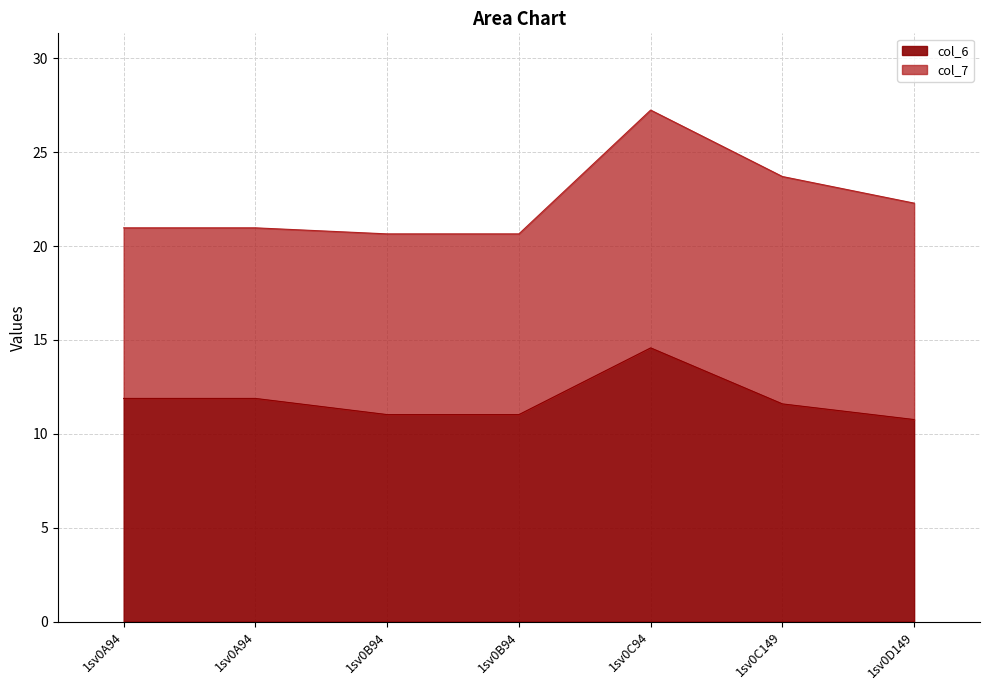

What is the label of the 5th point from the right?

1sv0B94